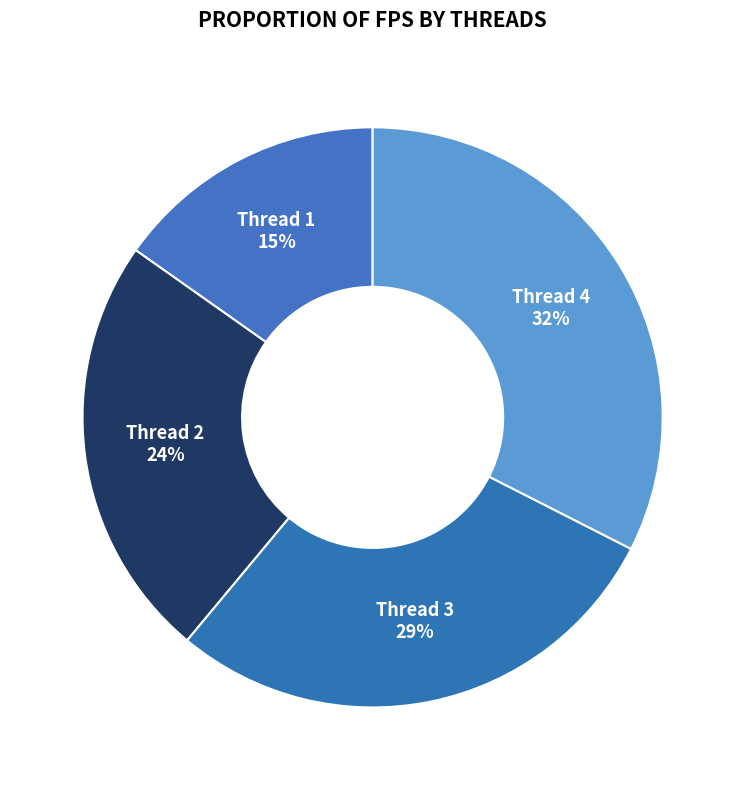

To the nearest percent, what is the difference between the Thread 1 and Thread 2 slice percentages?

9%